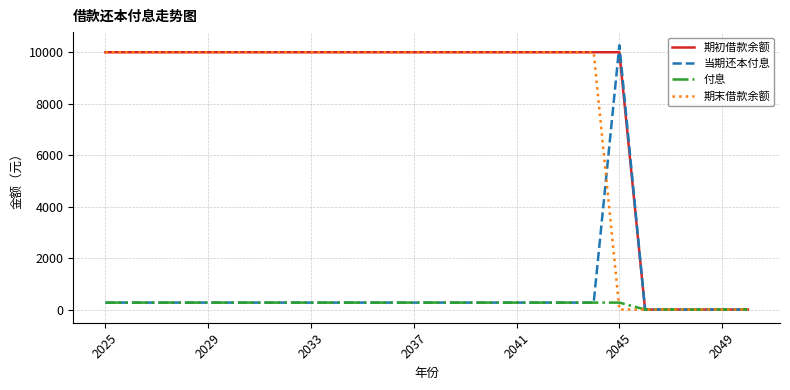

What is the maximum value shown in the chart?

10269